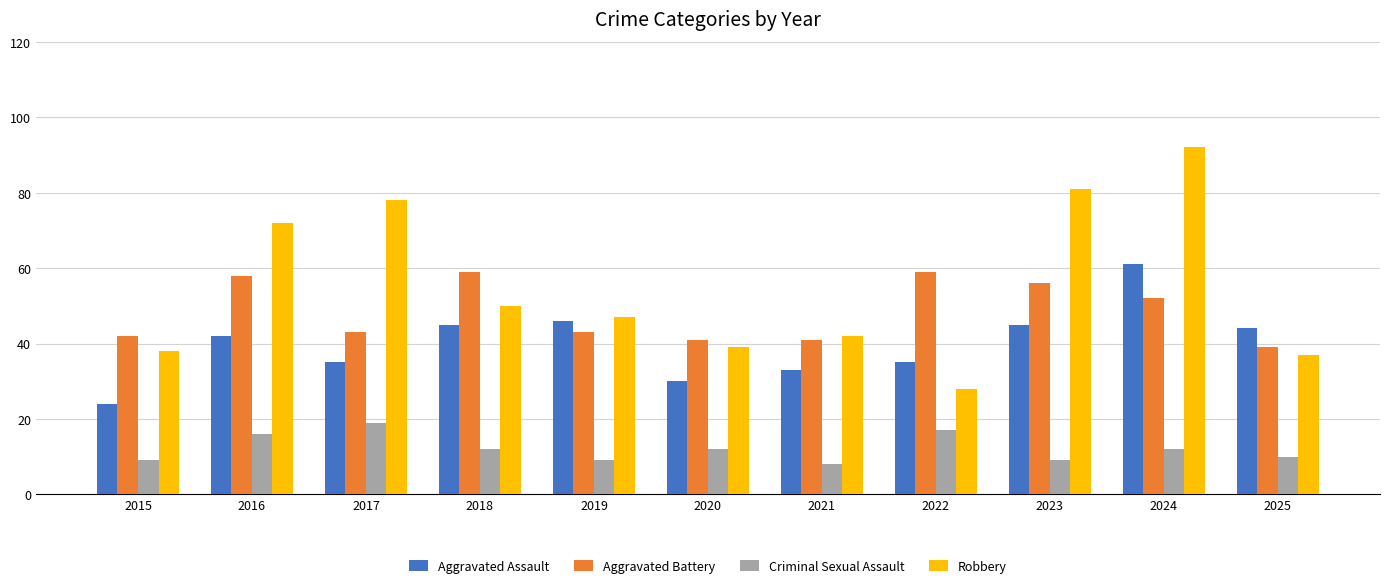

The value of Aggravated Battery at 2017 is 43. True or false?

True